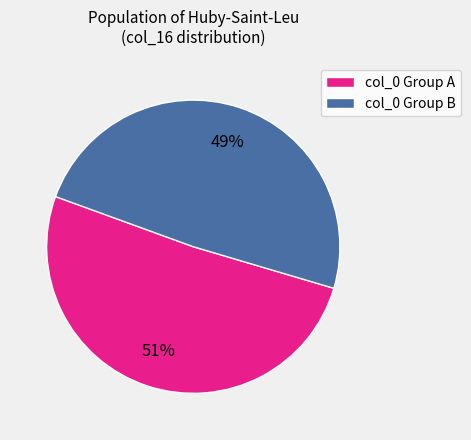

Count the number of slices in the pie.

2